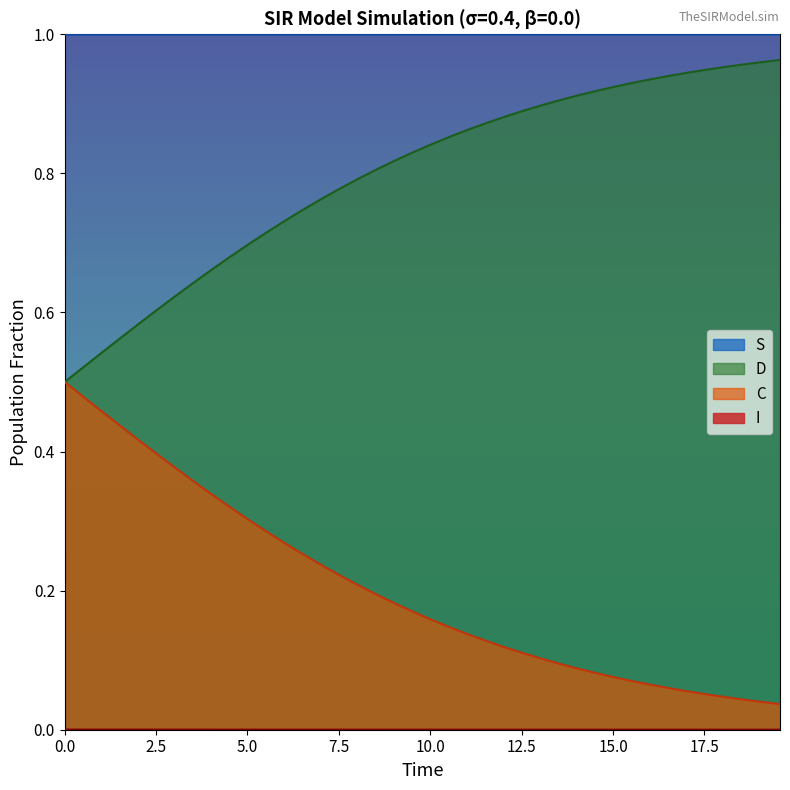

What is the sum of all D values?

31.9